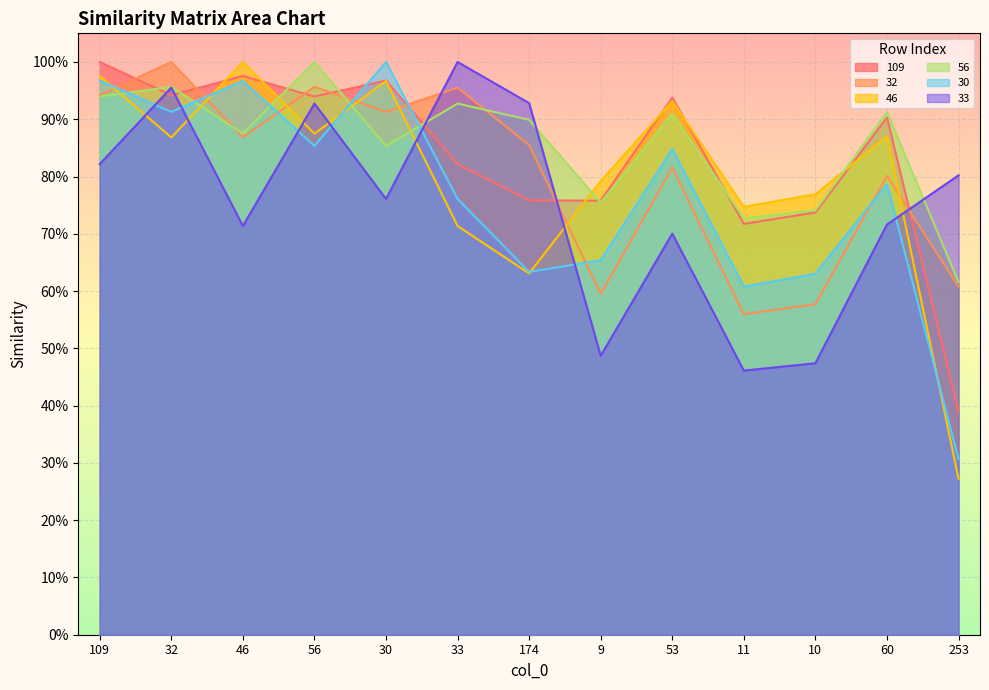

What is the difference between the 56 values at 174 and 11?

0.2